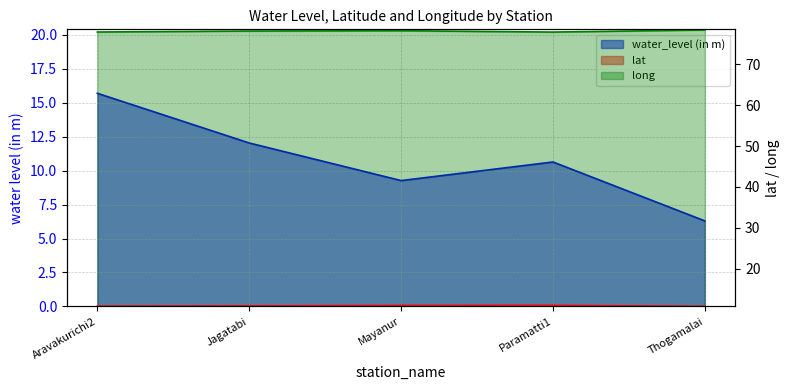

Where is the first local minimum for long?

Paramatti1